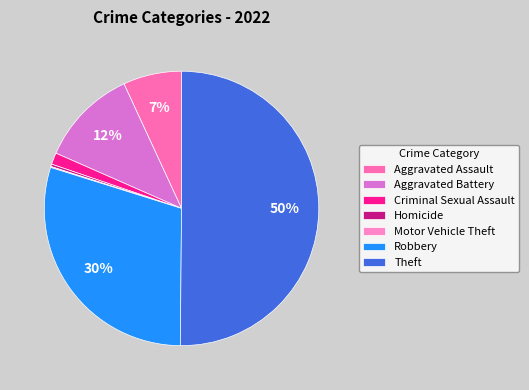

Count the number of slices in the pie.

7